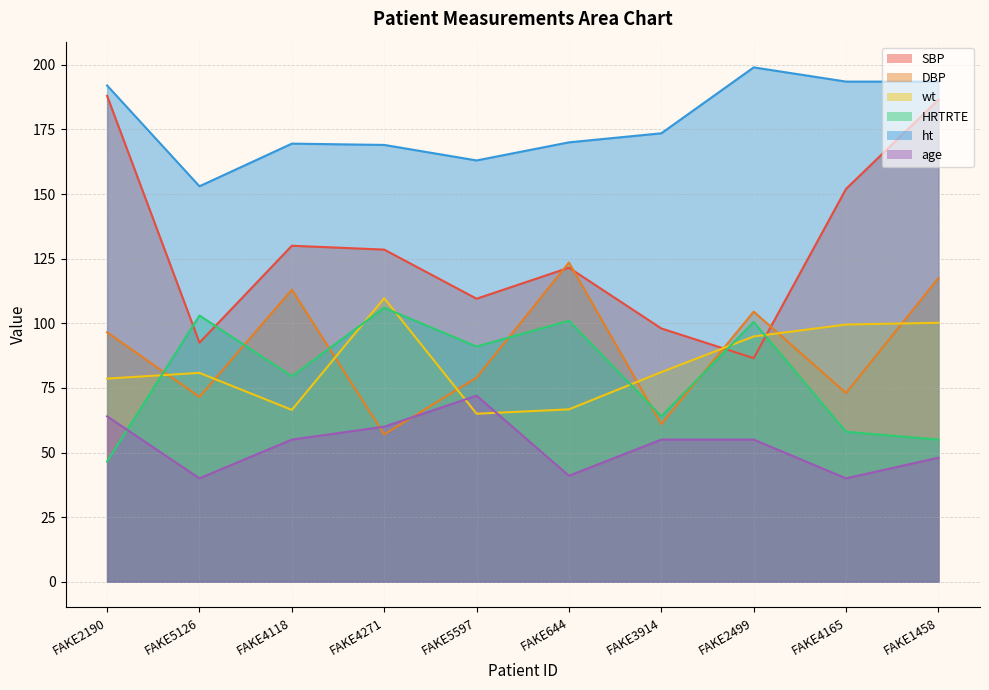

What is the lowest value of the SBP series?

86.5